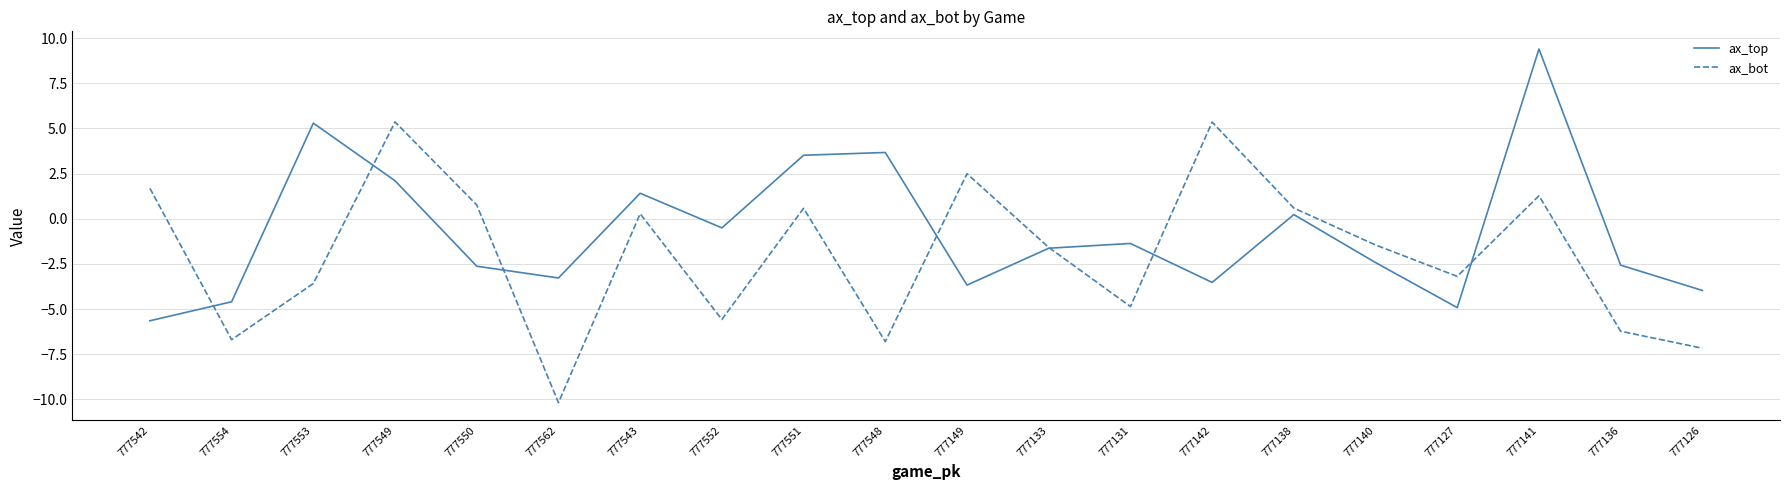

True or false: ax_bot and ax_top cross at least once.

True